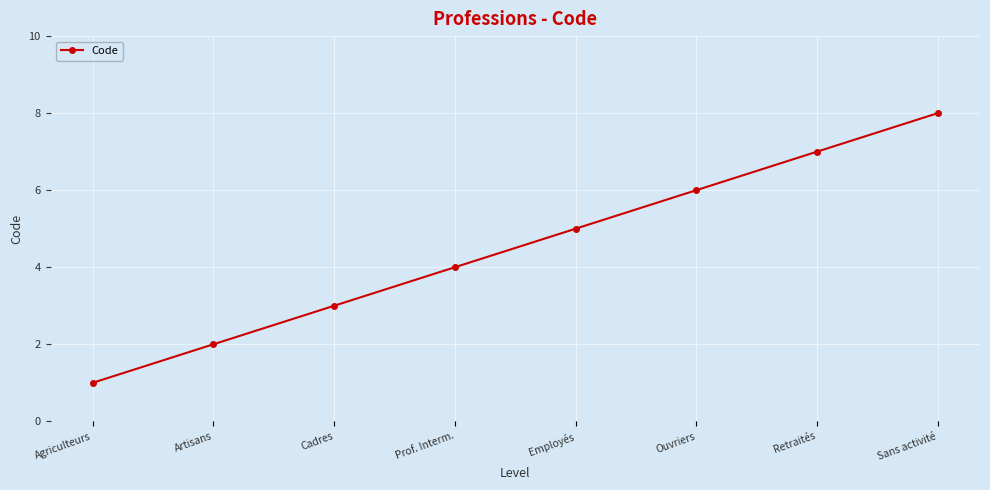

What position from the right is Cadres?

6